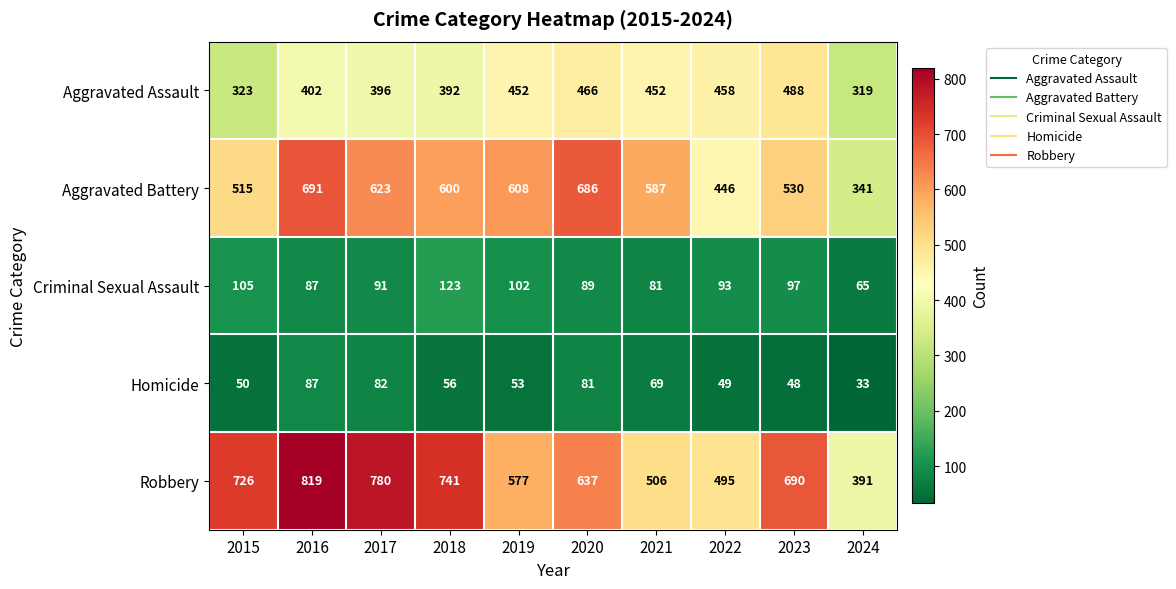

Which category has the highest value across all series?

2016